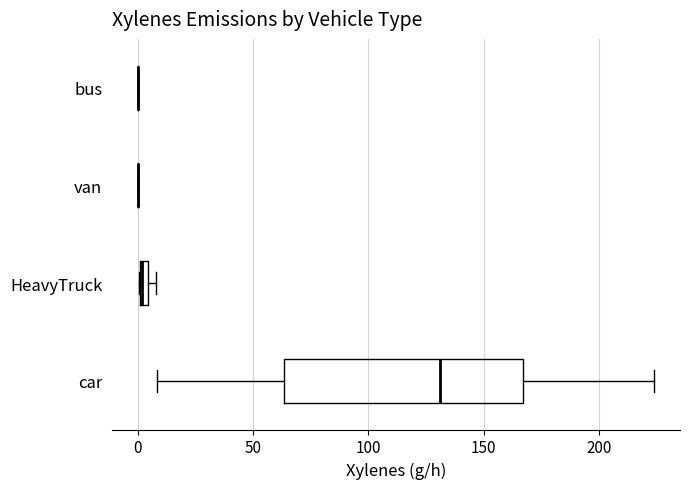

Comparing the boxes themselves (not the whiskers), which one is the widest?

car